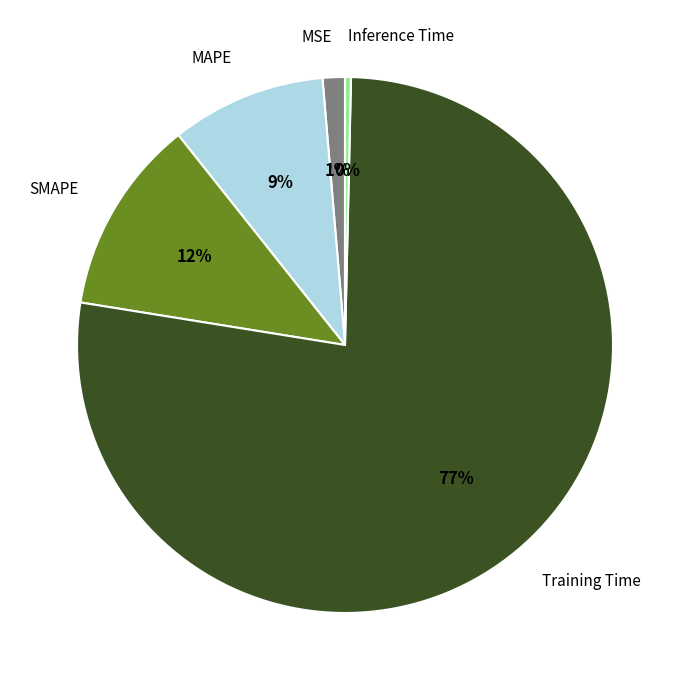

Which slice is the largest?

Training Time